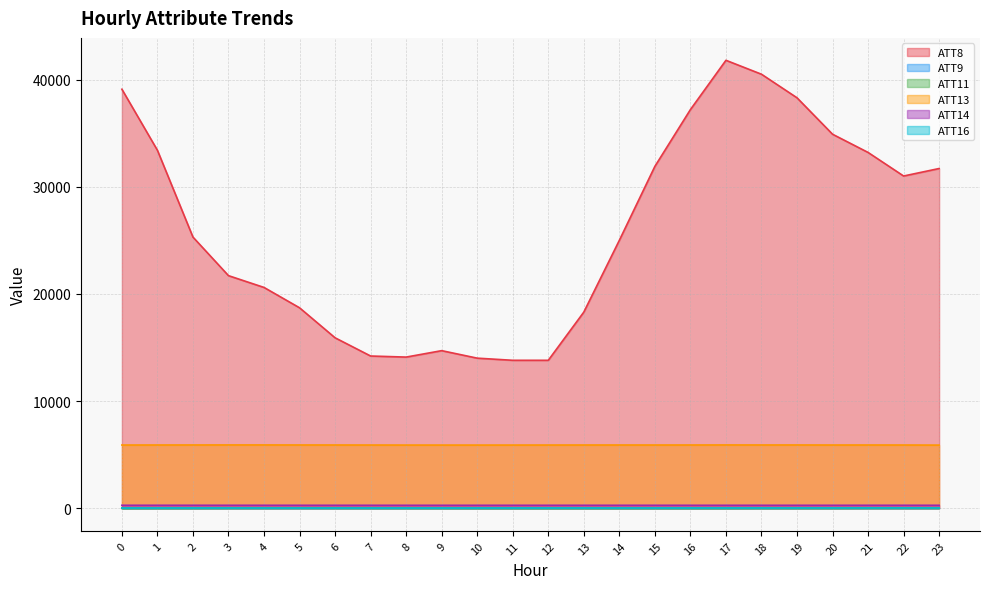

The value of ATT16 at 1 is 12.5. True or false?

False